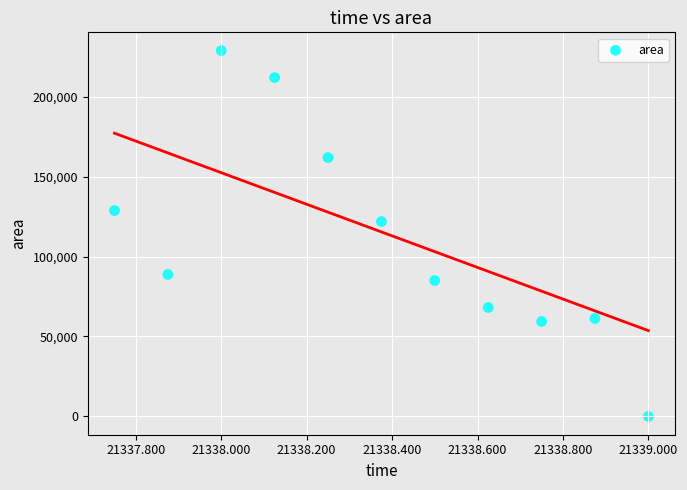

What is the average Y value?

110511